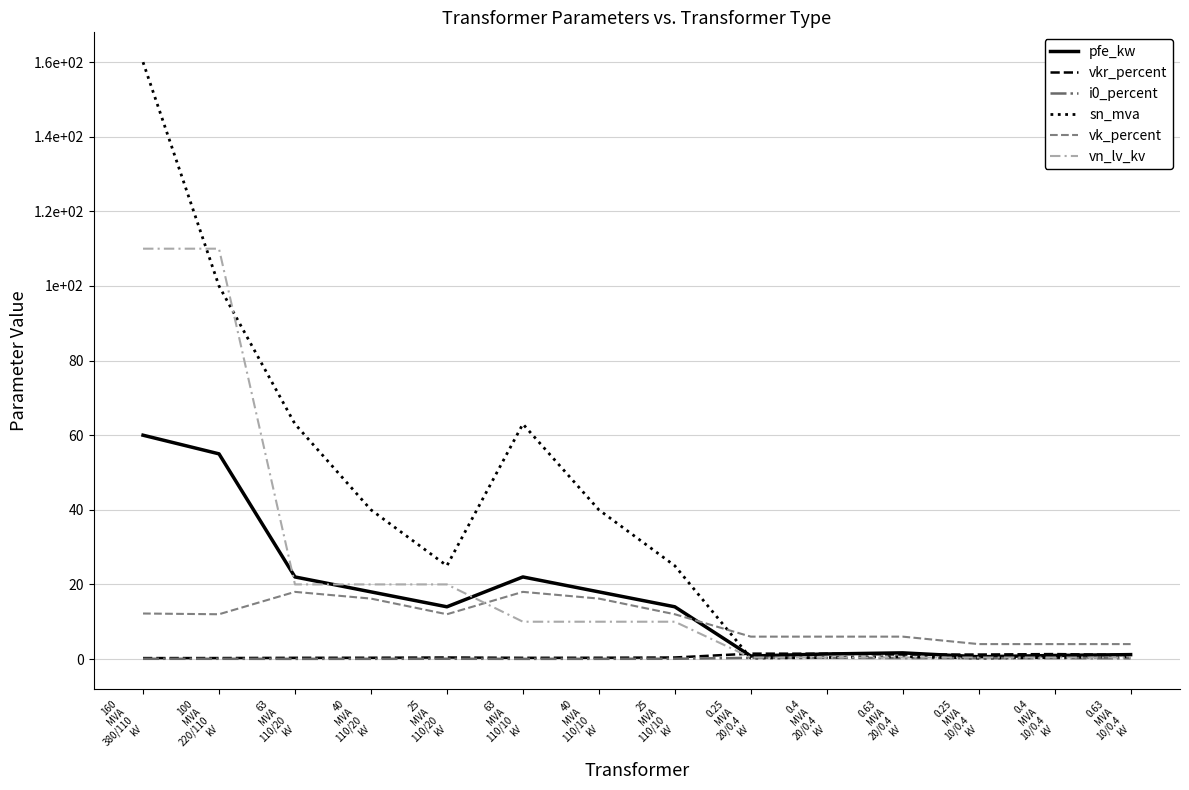

Which category has the highest value in the pfe_kw series?

160
MVA
380/110
kV